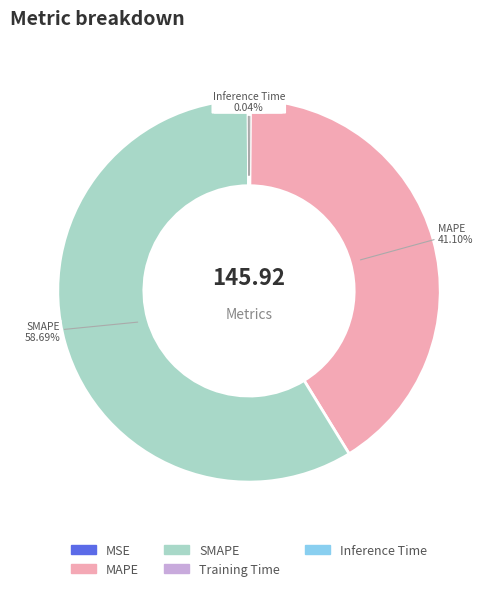

Between SMAPE and MAPE, which is larger?

SMAPE